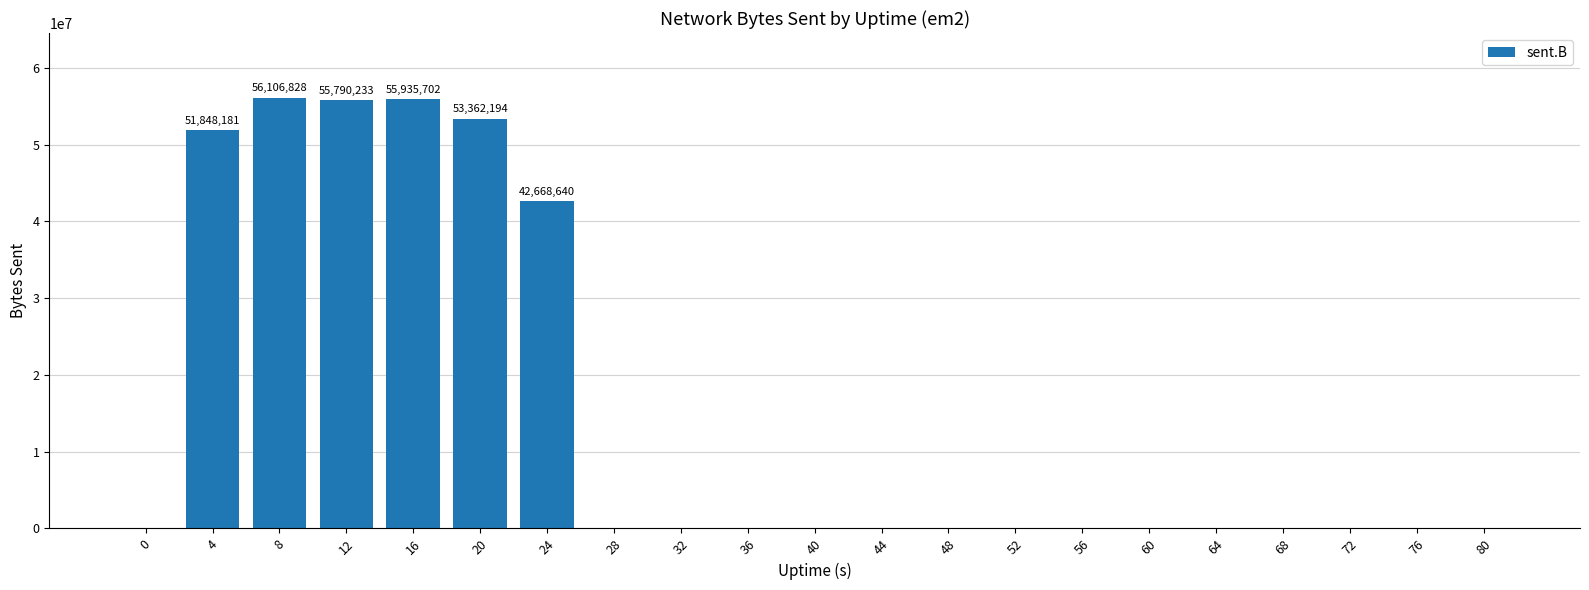

What is the sum of all values?

315711778